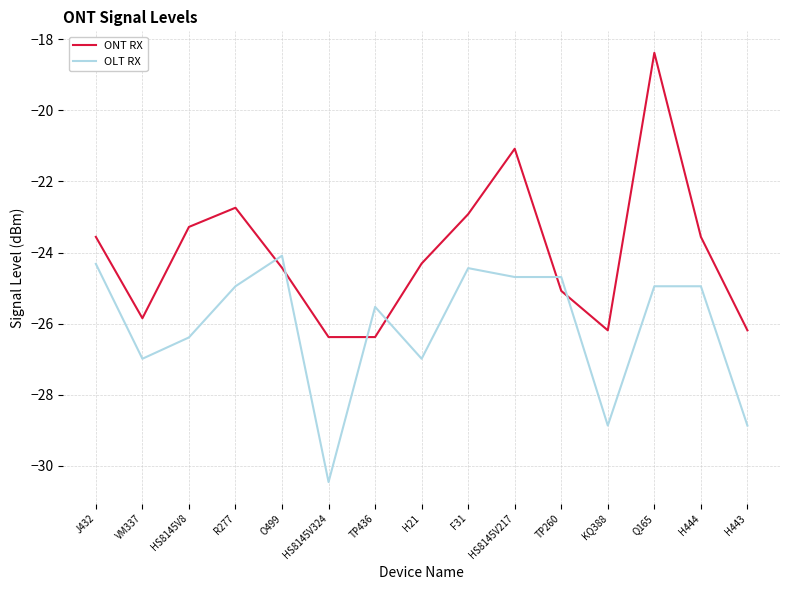

What position from the left is F31?

9